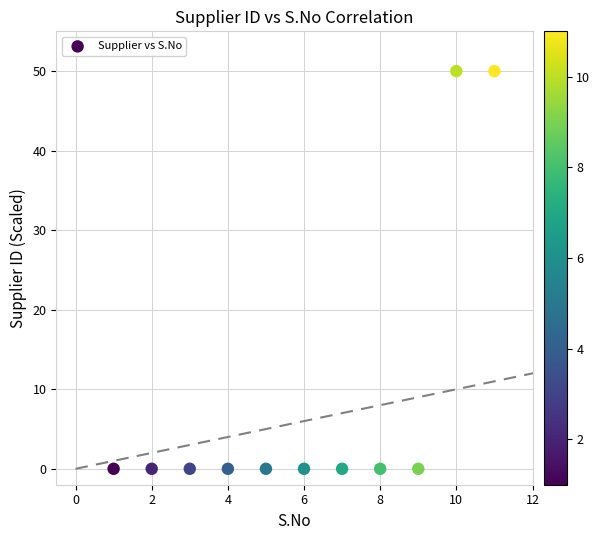

What is the range of Y values (max minus min)?

50.0